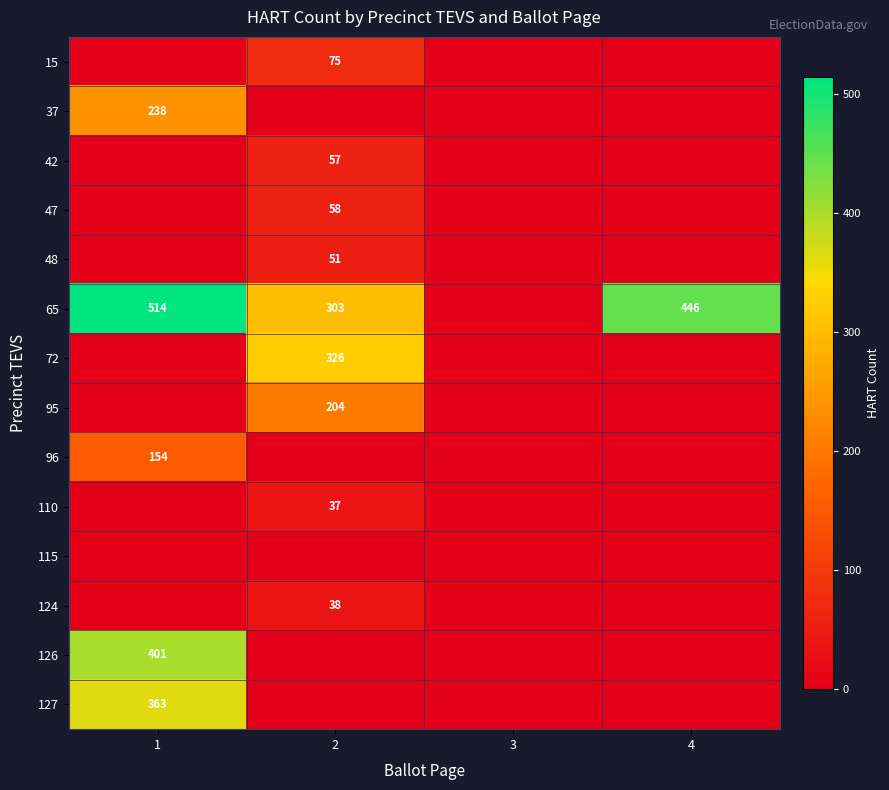

The value of 127 at 1 is 217. True or false?

False